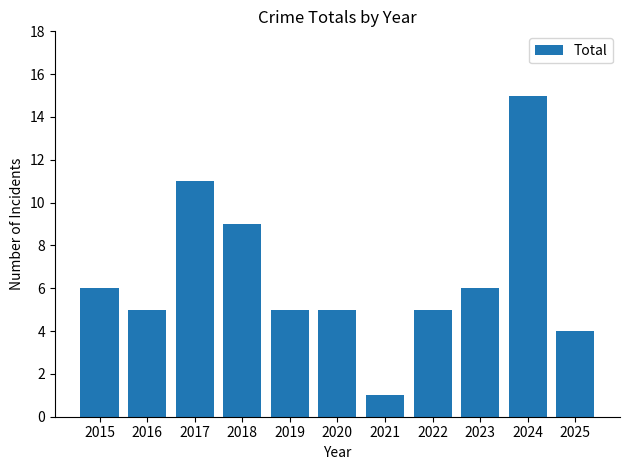

Read the value at 2015.

6